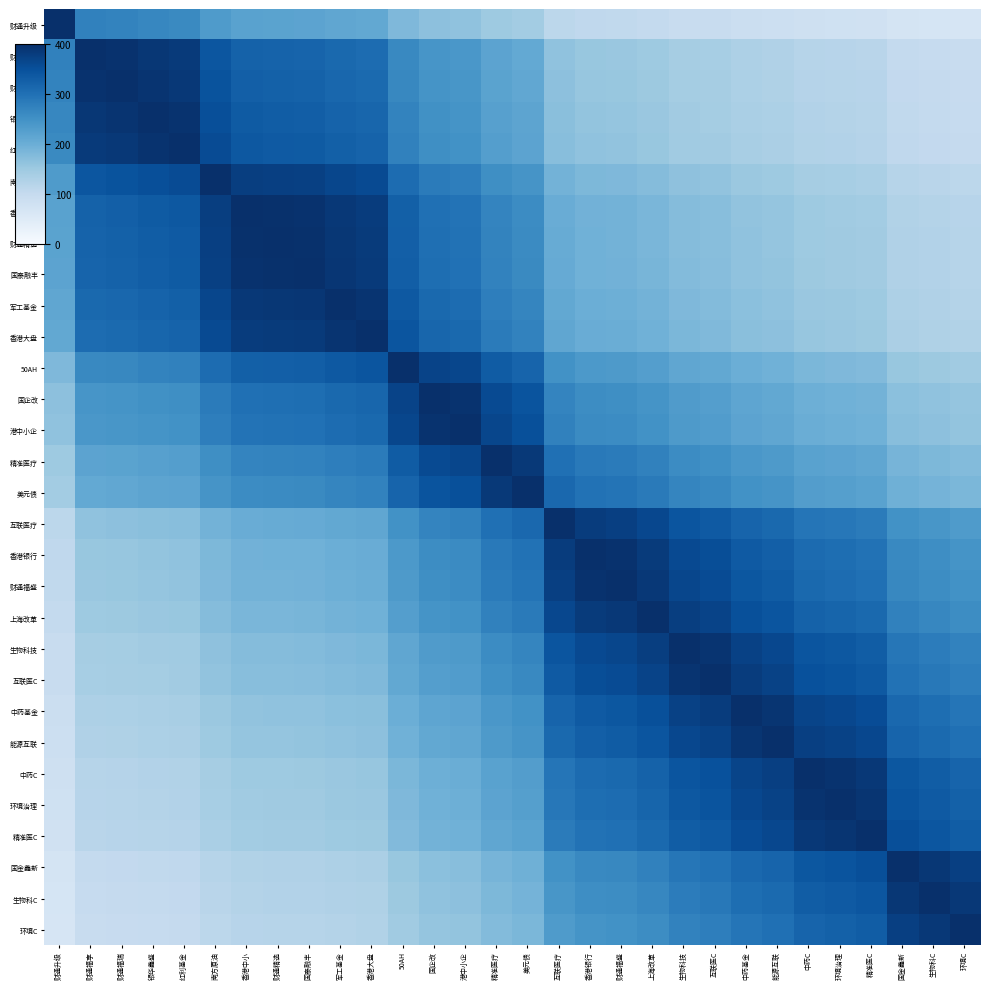

At how many categories does at least one series exceed 335?

30